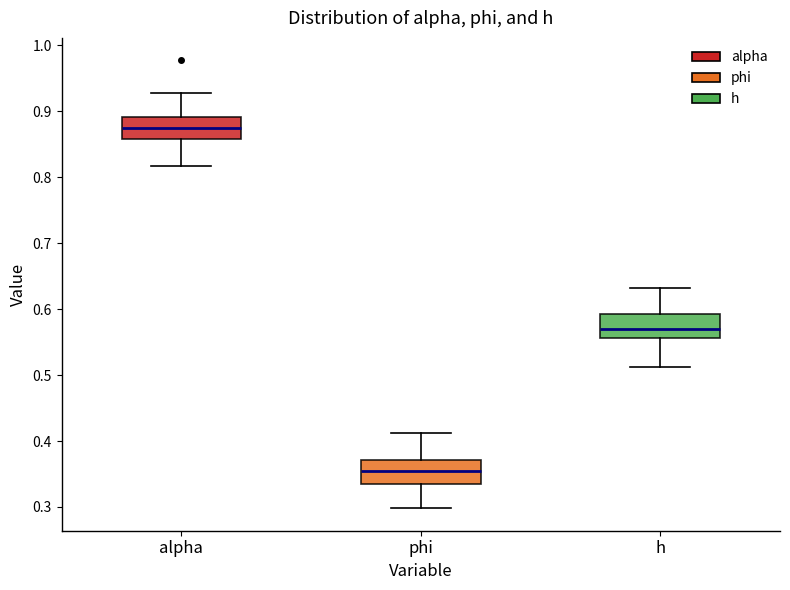

Where does the median line of the box for phi sit on the y-axis? The values are not printed on the chart, so give them approximately, as read against the axis.

0.36